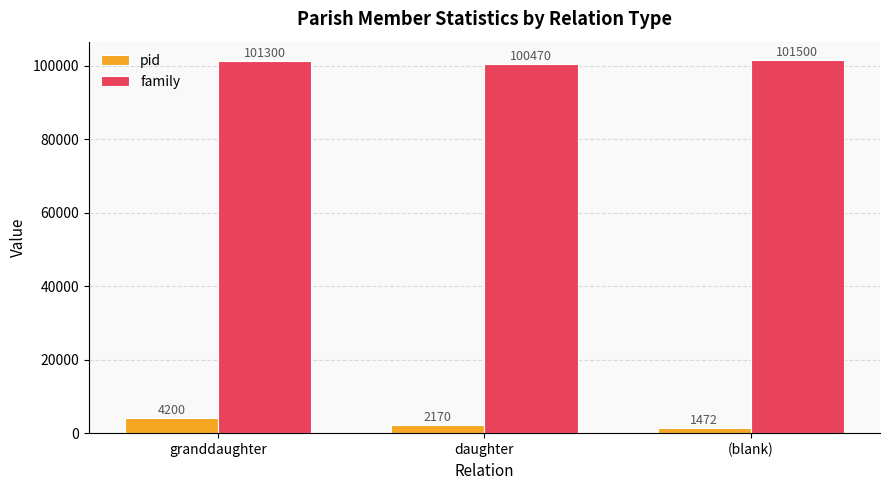

Reading left to right, extract all data points from this chart.

pid: granddaughter=4200	daughter=2170	(blank)=1472
family: granddaughter=101300	daughter=100470	(blank)=101500